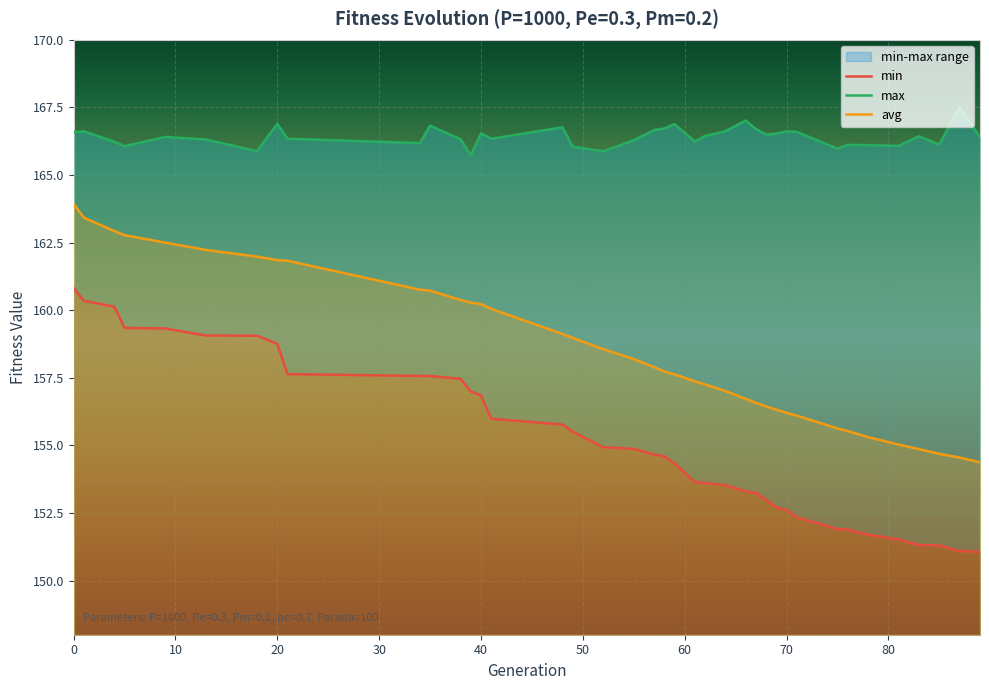

Which series changed the most between 5 and 49?

min